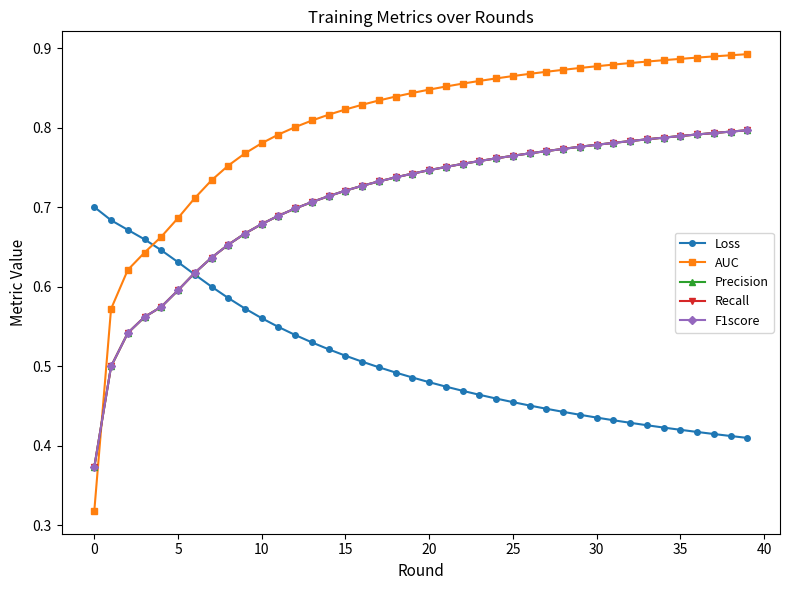

What is the difference between the maximum and second lowest values in the AUC series?

0.3